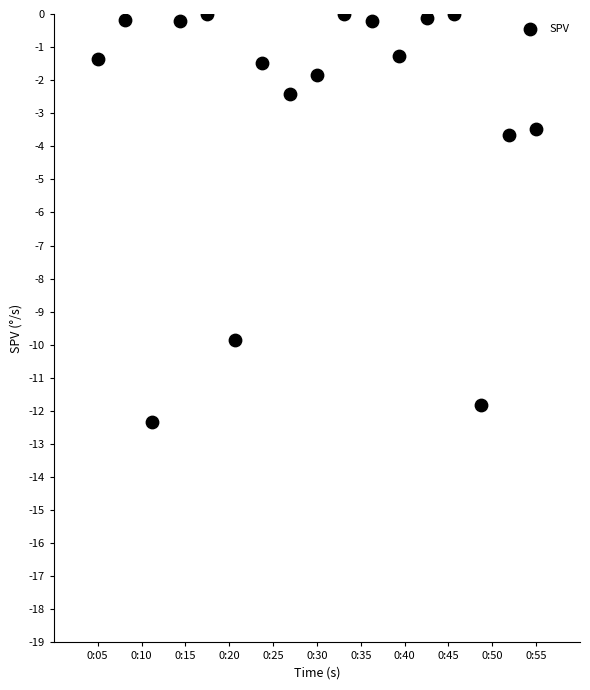

What is the range of Y values (max minus min)?

12.3